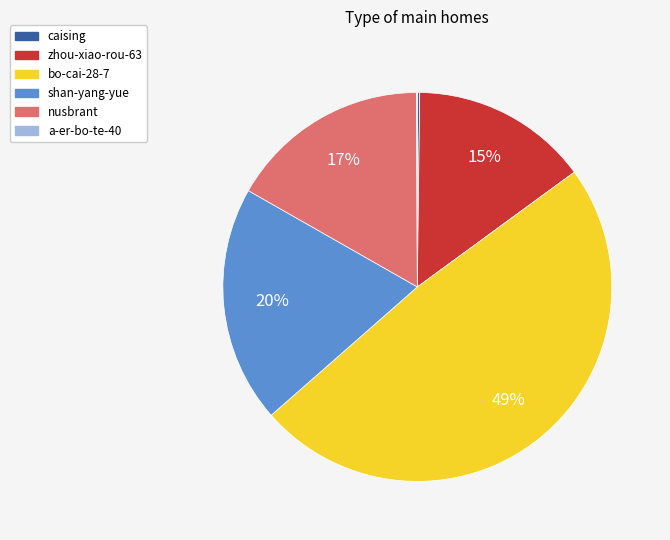

What is the largest slice in the pie chart?

bo-cai-28-7